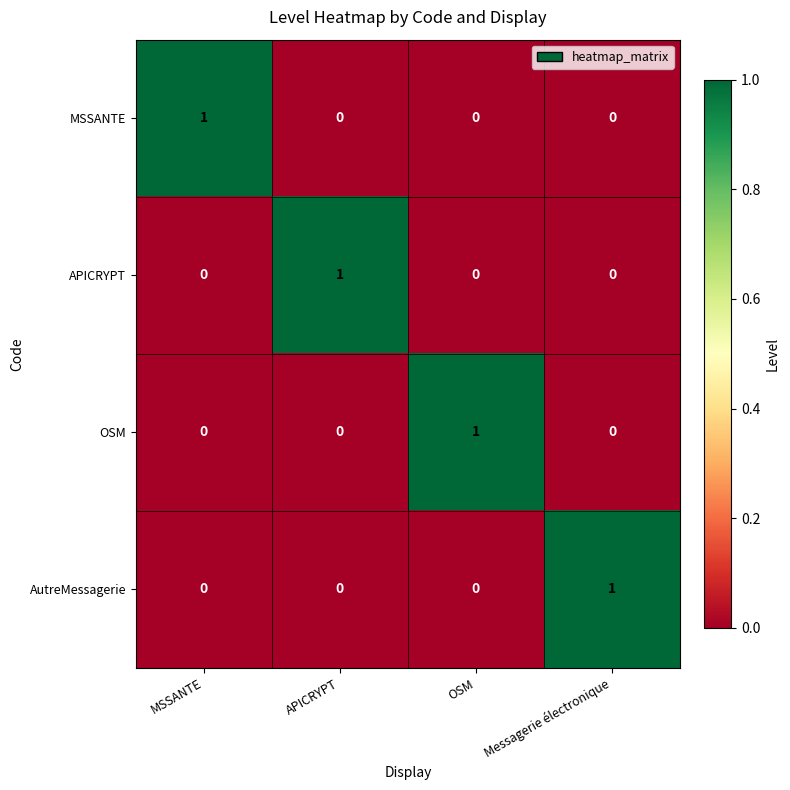

At how many categories does at least one series exceed 0?

4